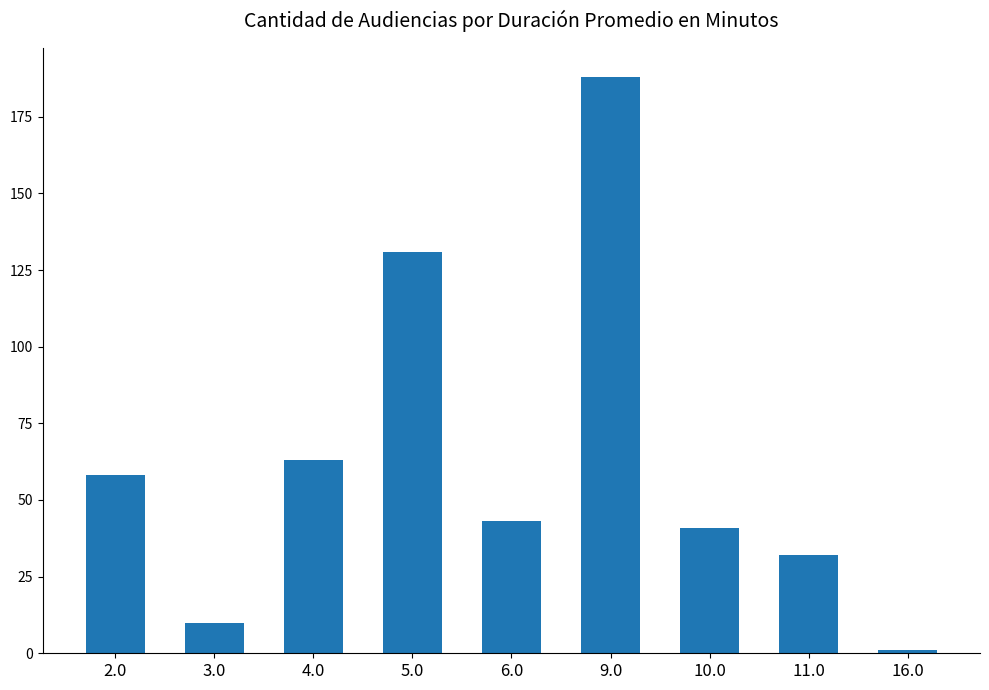

How many data points are less than 43?

4